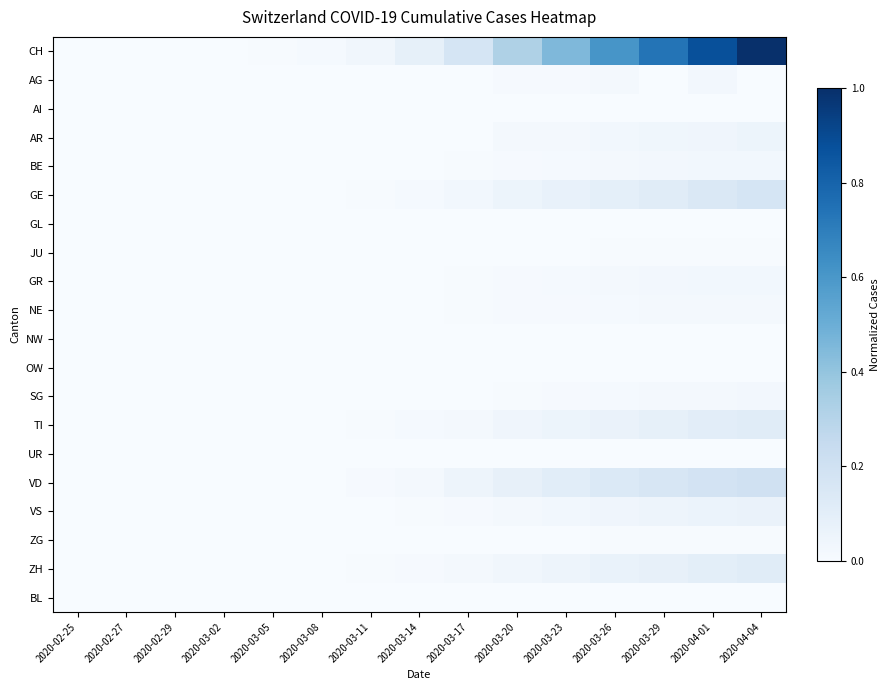

Reading left to right, list all the values displayed in this chart.

CH: 2020-02-25=0.0	2020-02-27=0.0	2020-02-29=0.0	2020-03-02=0.0	2020-03-05=0.0	2020-03-08=0.0	2020-03-11=0.0	2020-03-14=0.1	2020-03-17=0.2	2020-03-20=0.3	2020-03-23=0.5	2020-03-26=0.6	2020-03-29=0.7	2020-04-01=0.9	2020-04-04=1.0
AG: 2020-02-25=0.0	2020-02-27=0.0	2020-02-29=0.0	2020-03-02=0.0	2020-03-05=0.0	2020-03-08=0.0	2020-03-11=0.0	2020-03-14=0.0	2020-03-17=0.0	2020-03-20=0.0	2020-03-23=0.0	2020-03-26=0.0	2020-03-29=0.0	2020-04-01=0.0	2020-04-04=0.0
AI: 2020-02-25=0.0	2020-02-27=0.0	2020-02-29=0.0	2020-03-02=0.0	2020-03-05=0.0	2020-03-08=0.0	2020-03-11=0.0	2020-03-14=0.0	2020-03-17=0.0	2020-03-20=0.0	2020-03-23=0.0	2020-03-26=0.0	2020-03-29=0.0	2020-04-01=0.0	2020-04-04=0.0
AR: 2020-02-25=0.0	2020-02-27=0.0	2020-02-29=0.0	2020-03-02=0.0	2020-03-05=0.0	2020-03-08=0.0	2020-03-11=0.0	2020-03-14=0.0	2020-03-17=0.0	2020-03-20=0.0	2020-03-23=0.0	2020-03-26=0.0	2020-03-29=0.0	2020-04-01=0.0	2020-04-04=0.1
BE: 2020-02-25=0.0	2020-02-27=0.0	2020-02-29=0.0	2020-03-02=0.0	2020-03-05=0.0	2020-03-08=0.0	2020-03-11=0.0	2020-03-14=0.0	2020-03-17=0.0	2020-03-20=0.0	2020-03-23=0.0	2020-03-26=0.0	2020-03-29=0.0	2020-04-01=0.0	2020-04-04=0.0
GE: 2020-02-25=0.0	2020-02-27=0.0	2020-02-29=0.0	2020-03-02=0.0	2020-03-05=0.0	2020-03-08=0.0	2020-03-11=0.0	2020-03-14=0.0	2020-03-17=0.0	2020-03-20=0.1	2020-03-23=0.1	2020-03-26=0.1	2020-03-29=0.1	2020-04-01=0.1	2020-04-04=0.2
GL: 2020-02-25=0.0	2020-02-27=0.0	2020-02-29=0.0	2020-03-02=0.0	2020-03-05=0.0	2020-03-08=0.0	2020-03-11=0.0	2020-03-14=0.0	2020-03-17=0.0	2020-03-20=0.0	2020-03-23=0.0	2020-03-26=0.0	2020-03-29=0.0	2020-04-01=0.0	2020-04-04=0.0
JU: 2020-02-25=0.0	2020-02-27=0.0	2020-02-29=0.0	2020-03-02=0.0	2020-03-05=0.0	2020-03-08=0.0	2020-03-11=0.0	2020-03-14=0.0	2020-03-17=0.0	2020-03-20=0.0	2020-03-23=0.0	2020-03-26=0.0	2020-03-29=0.0	2020-04-01=0.0	2020-04-04=0.0
GR: 2020-02-25=0.0	2020-02-27=0.0	2020-02-29=0.0	2020-03-02=0.0	2020-03-05=0.0	2020-03-08=0.0	2020-03-11=0.0	2020-03-14=0.0	2020-03-17=0.0	2020-03-20=0.0	2020-03-23=0.0	2020-03-26=0.0	2020-03-29=0.0	2020-04-01=0.0	2020-04-04=0.0
NE: 2020-02-25=0.0	2020-02-27=0.0	2020-02-29=0.0	2020-03-02=0.0	2020-03-05=0.0	2020-03-08=0.0	2020-03-11=0.0	2020-03-14=0.0	2020-03-17=0.0	2020-03-20=0.0	2020-03-23=0.0	2020-03-26=0.0	2020-03-29=0.0	2020-04-01=0.0	2020-04-04=0.0
NW: 2020-02-25=0.0	2020-02-27=0.0	2020-02-29=0.0	2020-03-02=0.0	2020-03-05=0.0	2020-03-08=0.0	2020-03-11=0.0	2020-03-14=0.0	2020-03-17=0.0	2020-03-20=0.0	2020-03-23=0.0	2020-03-26=0.0	2020-03-29=0.0	2020-04-01=0.0	2020-04-04=0.0
OW: 2020-02-25=0.0	2020-02-27=0.0	2020-02-29=0.0	2020-03-02=0.0	2020-03-05=0.0	2020-03-08=0.0	2020-03-11=0.0	2020-03-14=0.0	2020-03-17=0.0	2020-03-20=0.0	2020-03-23=0.0	2020-03-26=0.0	2020-03-29=0.0	2020-04-01=0.0	2020-04-04=0.0
SG: 2020-02-25=0.0	2020-02-27=0.0	2020-02-29=0.0	2020-03-02=0.0	2020-03-05=0.0	2020-03-08=0.0	2020-03-11=0.0	2020-03-14=0.0	2020-03-17=0.0	2020-03-20=0.0	2020-03-23=0.0	2020-03-26=0.0	2020-03-29=0.0	2020-04-01=0.0	2020-04-04=0.0
TI: 2020-02-25=0.0	2020-02-27=0.0	2020-02-29=0.0	2020-03-02=0.0	2020-03-05=0.0	2020-03-08=0.0	2020-03-11=0.0	2020-03-14=0.0	2020-03-17=0.0	2020-03-20=0.0	2020-03-23=0.1	2020-03-26=0.1	2020-03-29=0.1	2020-04-01=0.1	2020-04-04=0.1
UR: 2020-02-25=0.0	2020-02-27=0.0	2020-02-29=0.0	2020-03-02=0.0	2020-03-05=0.0	2020-03-08=0.0	2020-03-11=0.0	2020-03-14=0.0	2020-03-17=0.0	2020-03-20=0.0	2020-03-23=0.0	2020-03-26=0.0	2020-03-29=0.0	2020-04-01=0.0	2020-04-04=0.0
VD: 2020-02-25=0.0	2020-02-27=0.0	2020-02-29=0.0	2020-03-02=0.0	2020-03-05=0.0	2020-03-08=0.0	2020-03-11=0.0	2020-03-14=0.0	2020-03-17=0.0	2020-03-20=0.1	2020-03-23=0.1	2020-03-26=0.1	2020-03-29=0.2	2020-04-01=0.2	2020-04-04=0.2
VS: 2020-02-25=0.0	2020-02-27=0.0	2020-02-29=0.0	2020-03-02=0.0	2020-03-05=0.0	2020-03-08=0.0	2020-03-11=0.0	2020-03-14=0.0	2020-03-17=0.0	2020-03-20=0.0	2020-03-23=0.0	2020-03-26=0.0	2020-03-29=0.0	2020-04-01=0.1	2020-04-04=0.1
ZG: 2020-02-25=0.0	2020-02-27=0.0	2020-02-29=0.0	2020-03-02=0.0	2020-03-05=0.0	2020-03-08=0.0	2020-03-11=0.0	2020-03-14=0.0	2020-03-17=0.0	2020-03-20=0.0	2020-03-23=0.0	2020-03-26=0.0	2020-03-29=0.0	2020-04-01=0.0	2020-04-04=0.0
ZH: 2020-02-25=0.0	2020-02-27=0.0	2020-02-29=0.0	2020-03-02=0.0	2020-03-05=0.0	2020-03-08=0.0	2020-03-11=0.0	2020-03-14=0.0	2020-03-17=0.0	2020-03-20=0.0	2020-03-23=0.1	2020-03-26=0.1	2020-03-29=0.1	2020-04-01=0.1	2020-04-04=0.1
BL: 2020-02-25=0.0	2020-02-27=0.0	2020-02-29=0.0	2020-03-02=0.0	2020-03-05=0.0	2020-03-08=0.0	2020-03-11=0.0	2020-03-14=0.0	2020-03-17=0.0	2020-03-20=0.0	2020-03-23=0.0	2020-03-26=0.0	2020-03-29=0.0	2020-04-01=0.0	2020-04-04=0.0